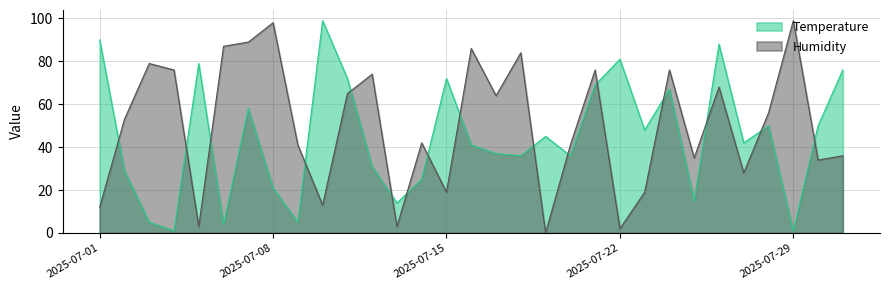

What are all the series names shown in the legend?

Temperature, Humidity